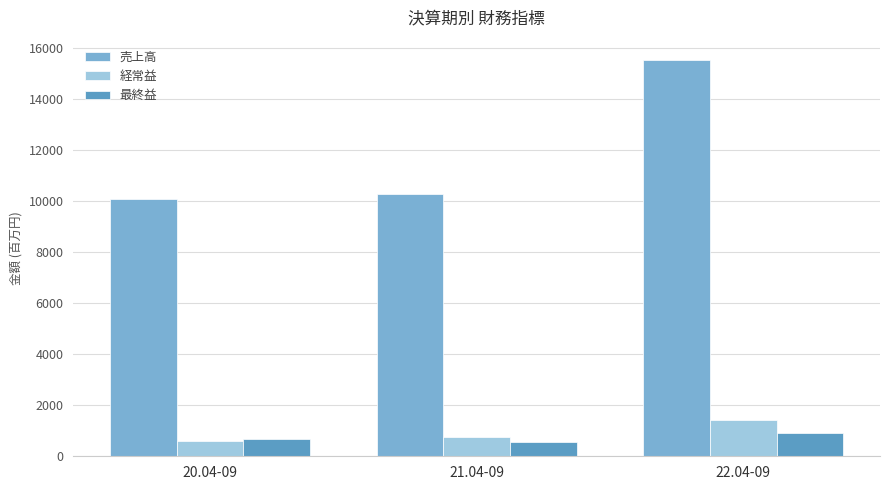

Reading right to left, what are all the values shown in this chart?

売上高: 15553	10270	10091
経常益: 1407	760	615
最終益: 930	545	677